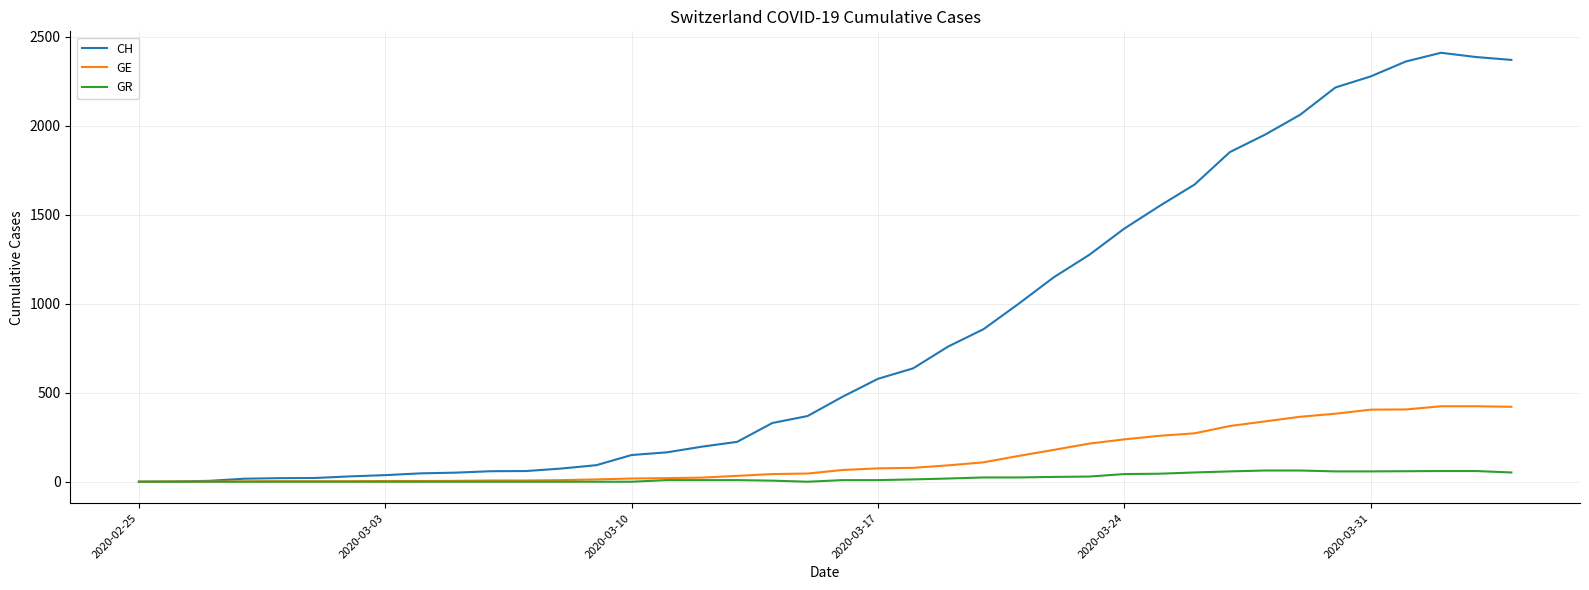

Which series has the largest total across all categories?

CH